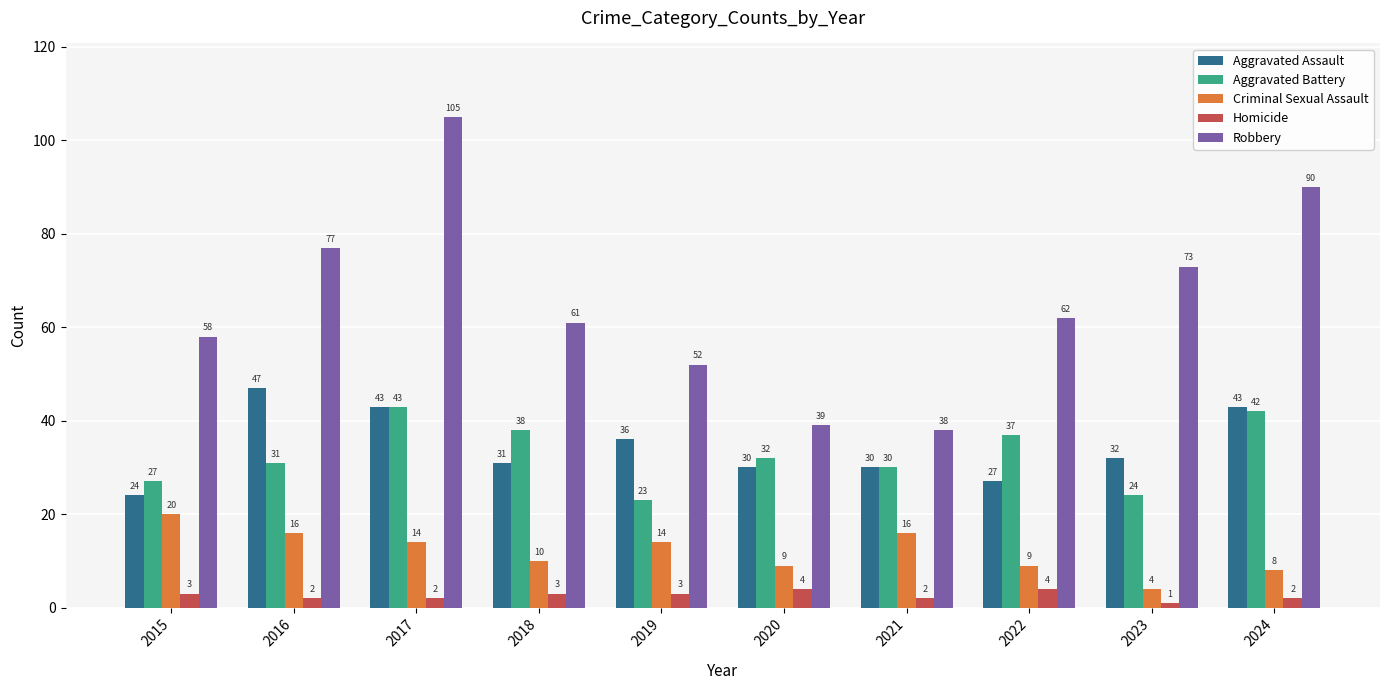

What is the spread (max minus min) of values at 2023?

72